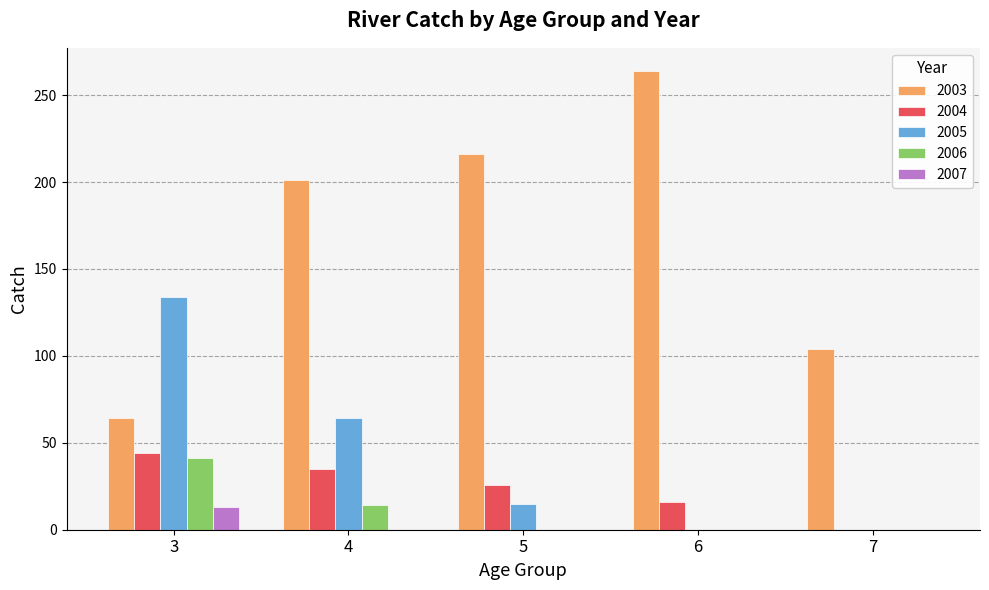

What is the maximum value for 2003?

264